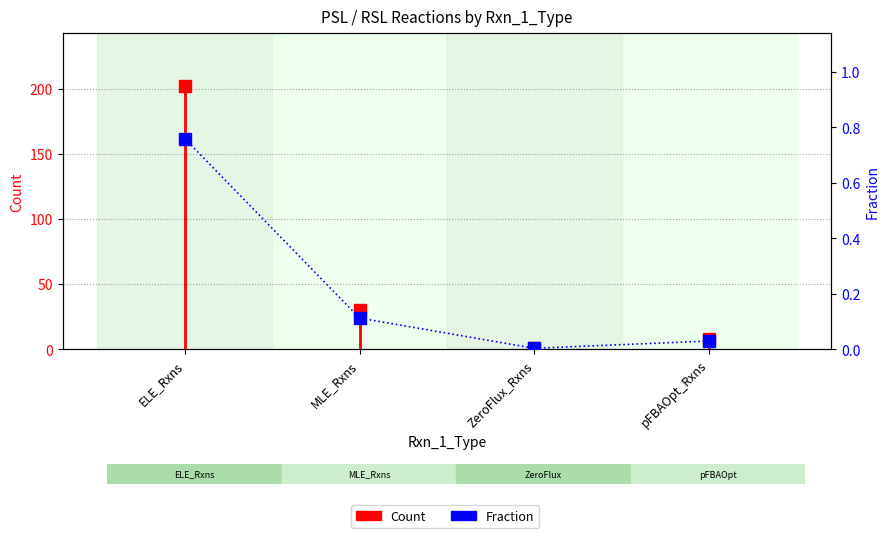

Which category has the lowest value across all series?

ZeroFlux_Rxns